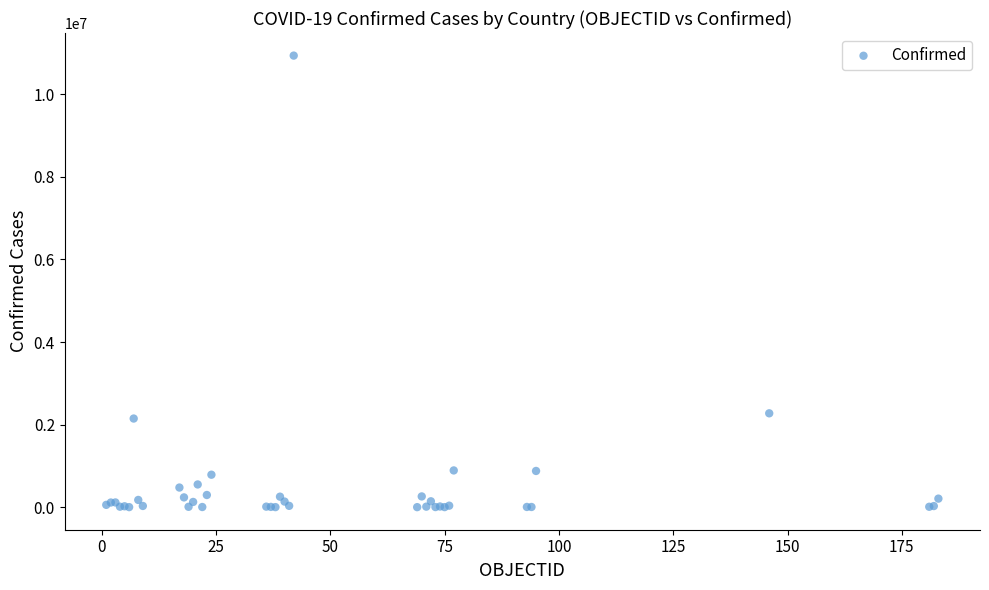

What Y value in the scatter plot is closest to 5469512?

2273245